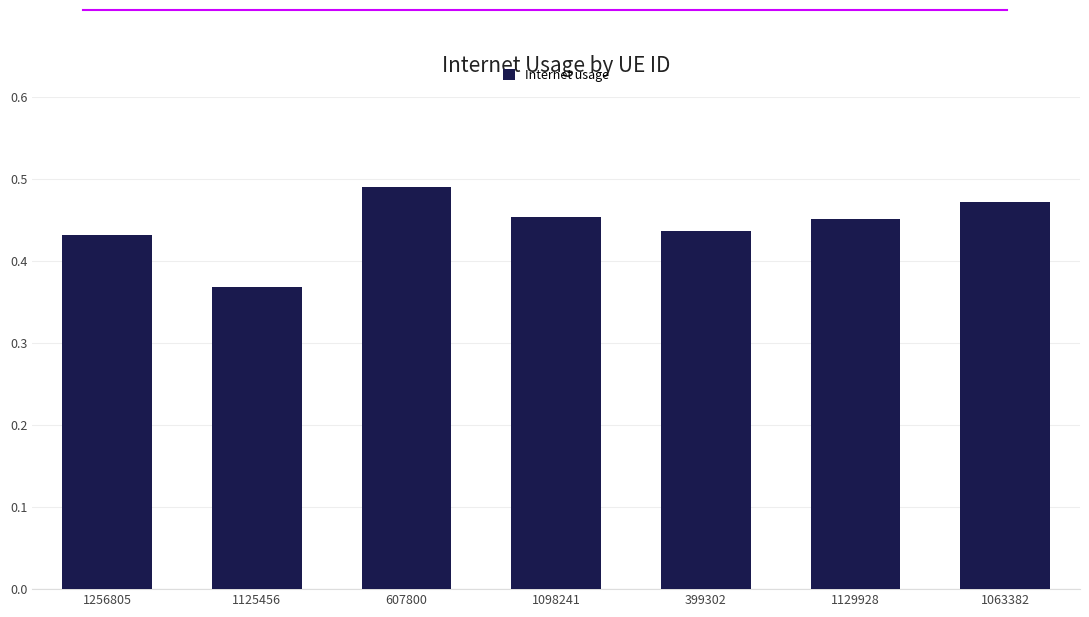

Which category has the highest value across all series?

607800